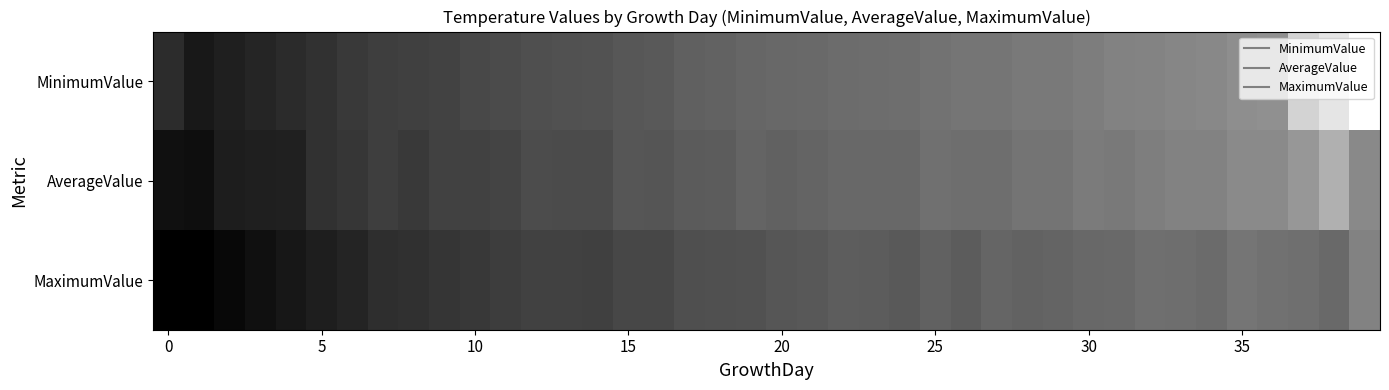

At how many categories does at least one series exceed 13?

40